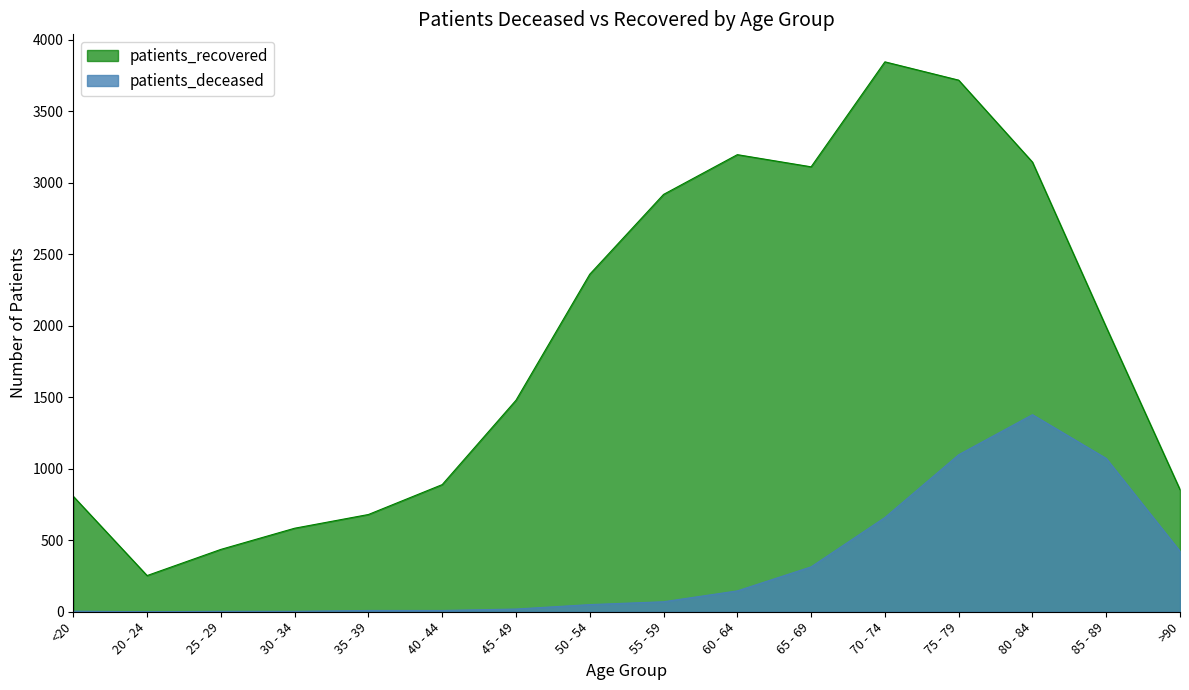

True or false: patients_recovered has a value of 253 at 20 - 24.

True